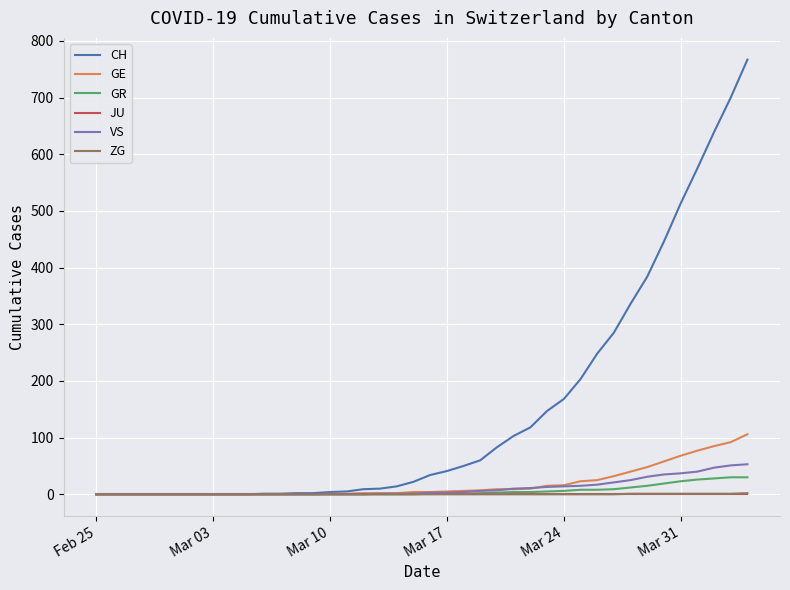

What is the sum of all GR values?

235